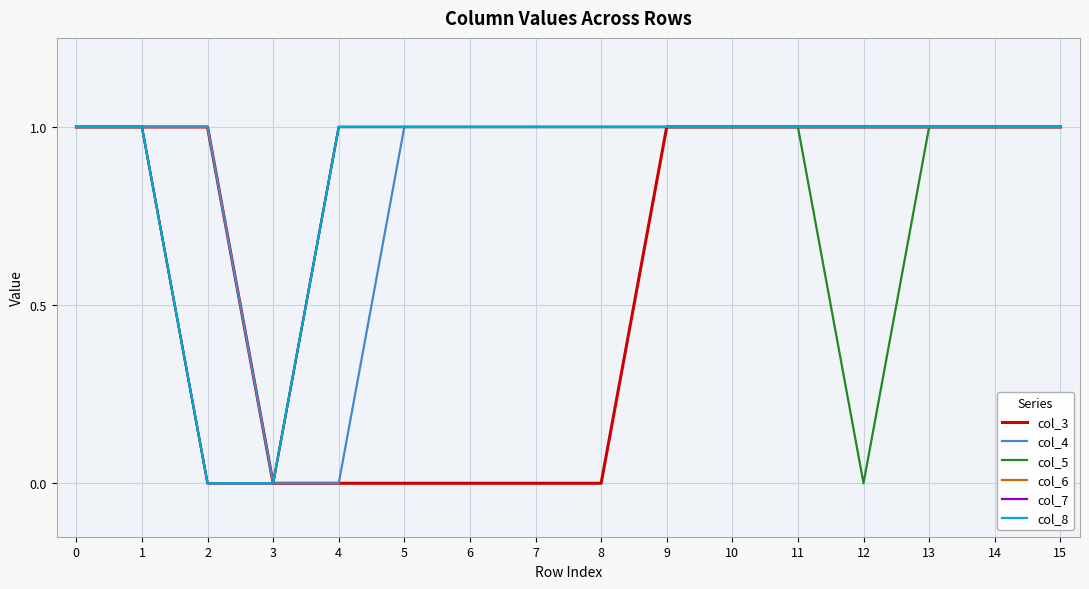

Does the chart have visible grid lines?

Yes